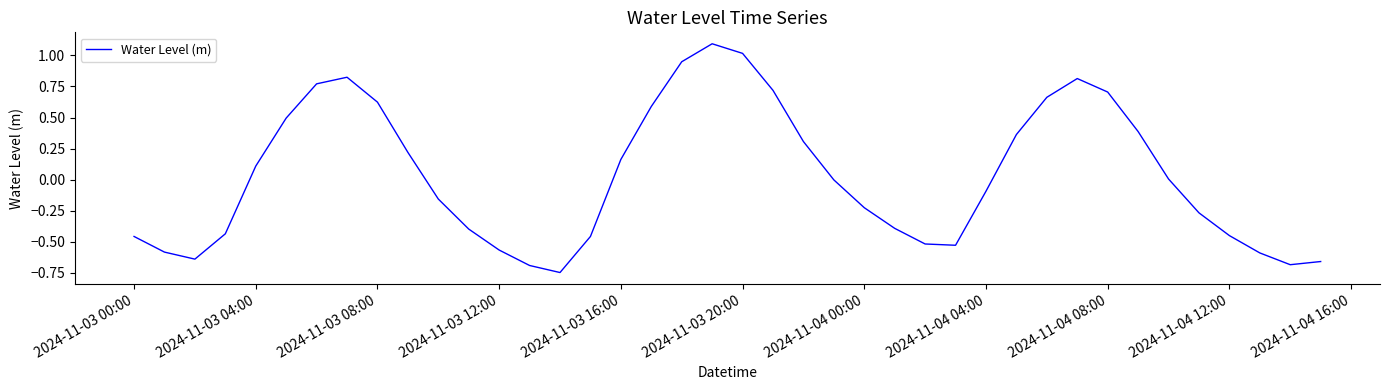

What is the maximum value shown in the chart?

1.1